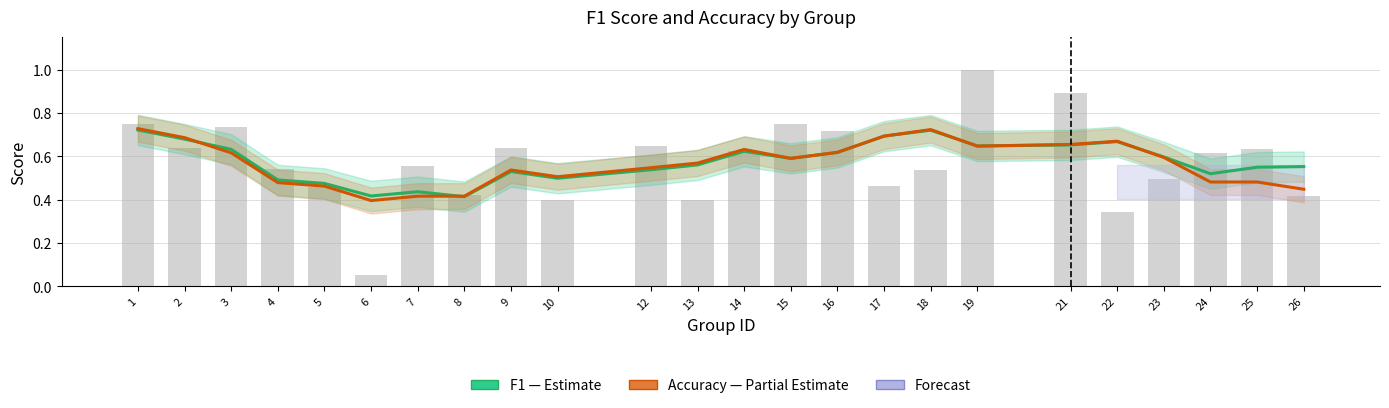

Reading left to right, extract all data points from this chart.

F1 (Estimate): 0.7	0.7	0.6	0.5	0.5	0.4	0.4	0.4	0.5	0.5	0.5	0.6	0.6	0.6	0.6	0.7	0.7	0.6	0.7	0.7	0.6	0.5	0.5	0.6
Accuracy (Estimate): 0.7	0.7	0.6	0.5	0.5	0.4	0.4	0.4	0.5	0.5	0.5	0.6	0.6	0.6	0.6	0.7	0.7	0.6	0.7	0.7	0.6	0.5	0.5	0.4